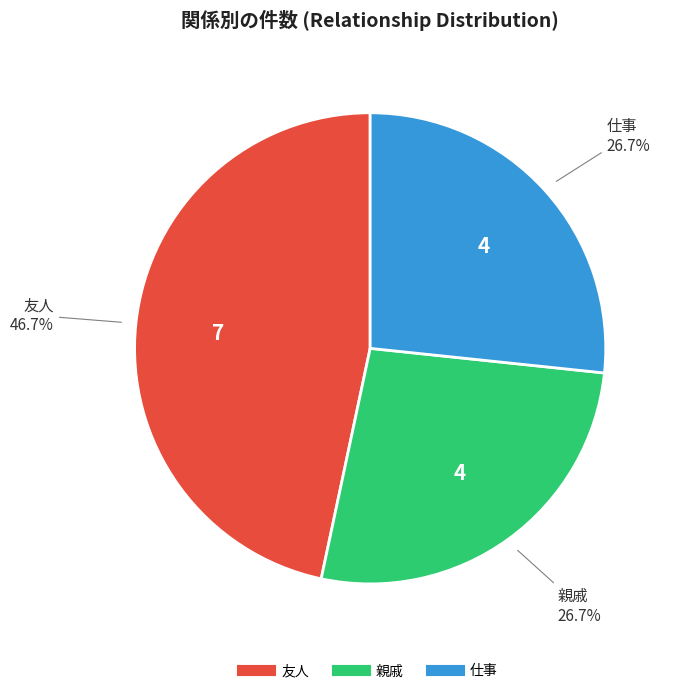

What is the ratio of the value at 親戚 to the value at 友人?

0.6